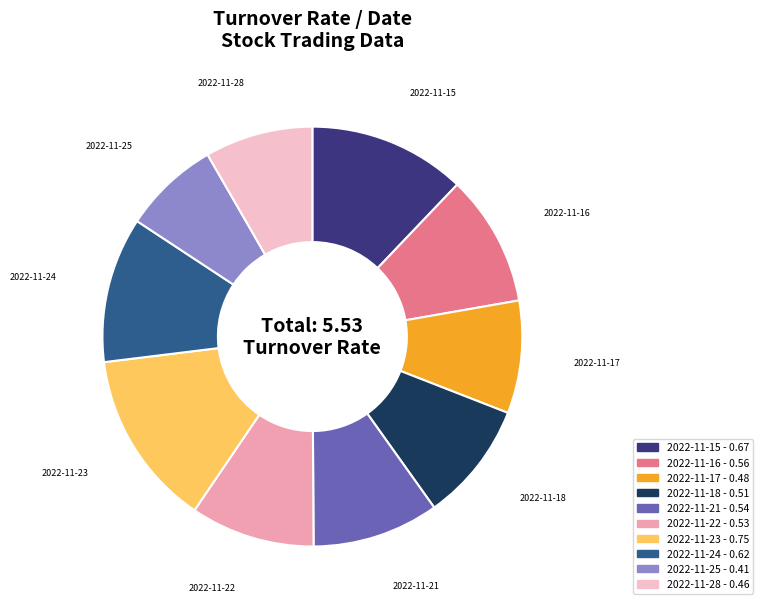

Is there any slice that represents more than half of the pie?

No